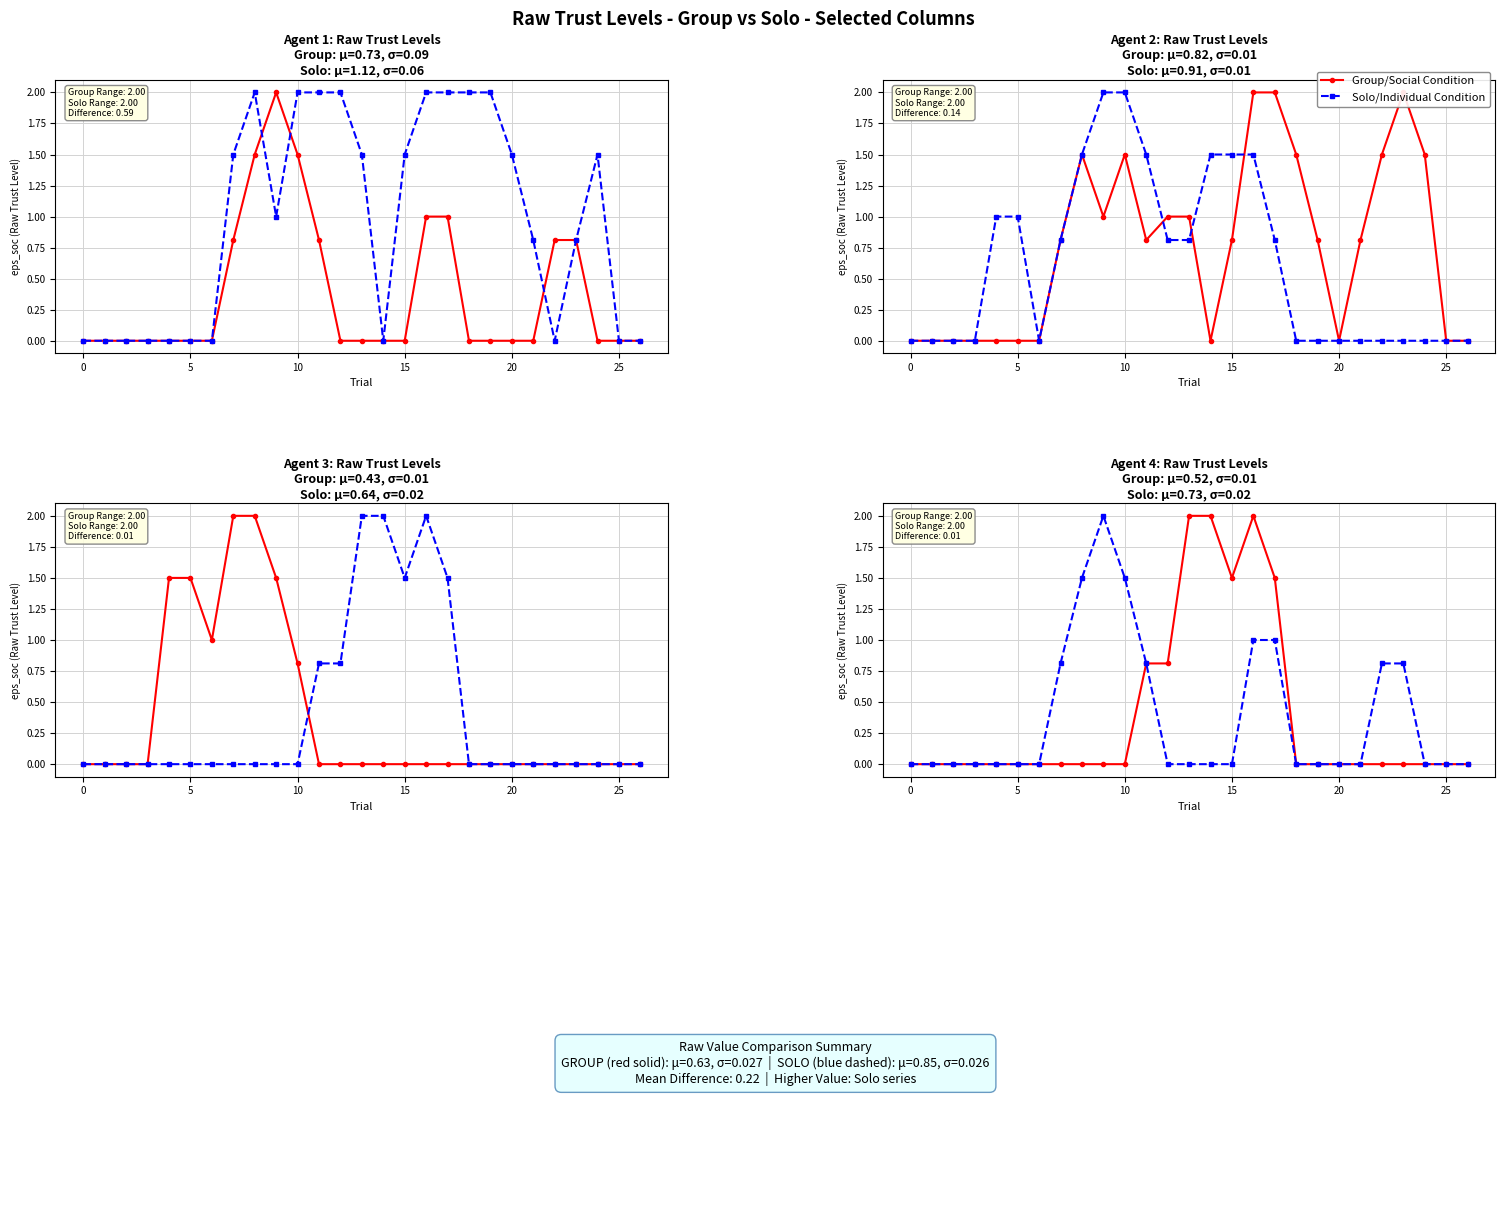

What is the difference between the Group/Social Condition values at 10 and 16?

2.0